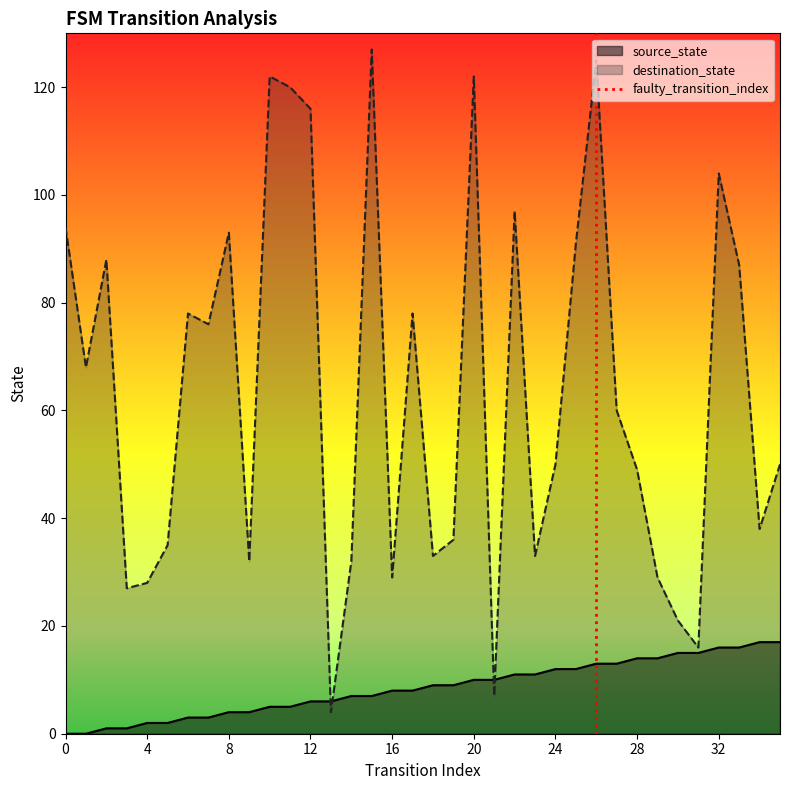

What is the maximum value for source_state?

17